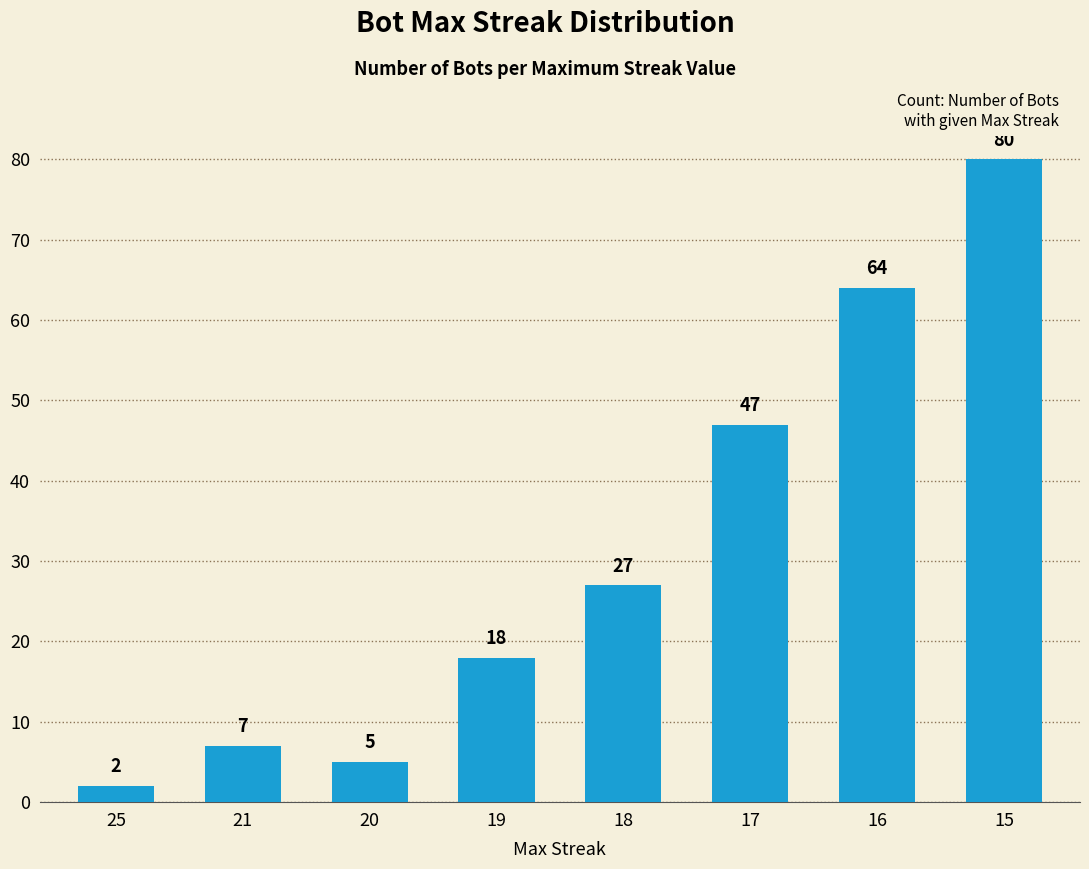

Reading right to left, list all the values displayed in this chart.

15=80	16=64	17=47	18=27	19=18	20=5	21=7	25=2